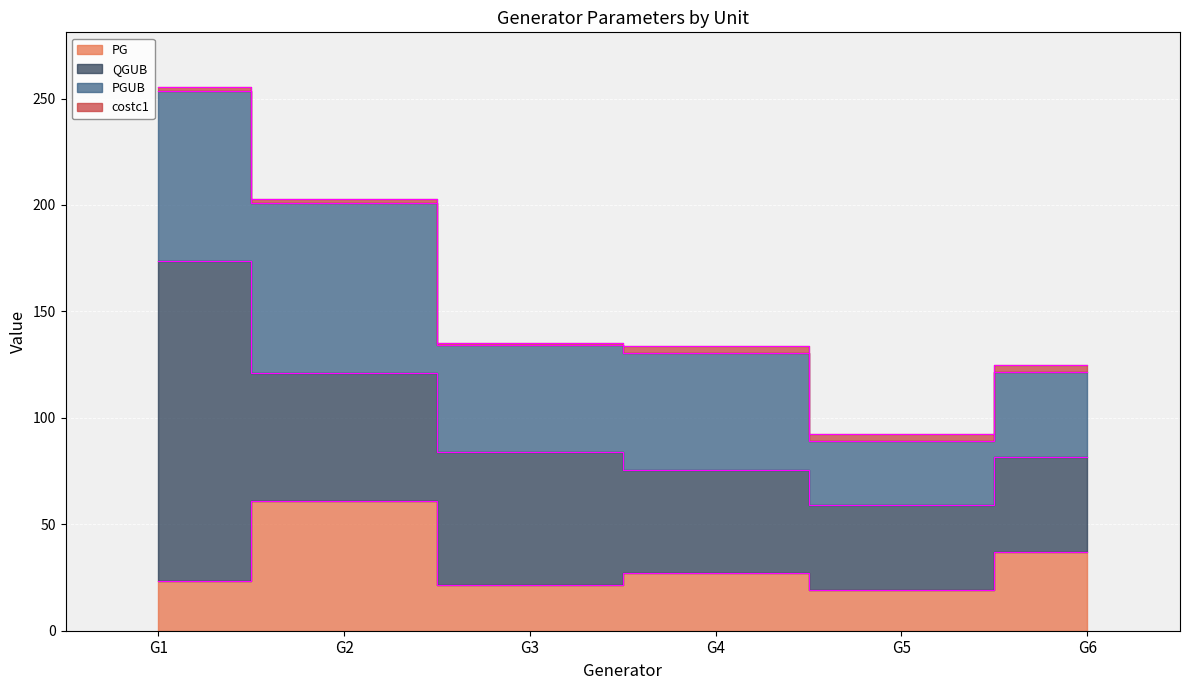

Reading right to left, list all the values displayed in this chart.

PG: 37.0	19.2	26.9	21.6	61.0	23.5
QGUB: 44.7	40.0	48.7	62.5	60.0	150.0
PGUB: 40.0	30.0	55.0	50.0	80.0	80.0
costc1: 3.0	3.0	3.2	1.0	1.8	2.0